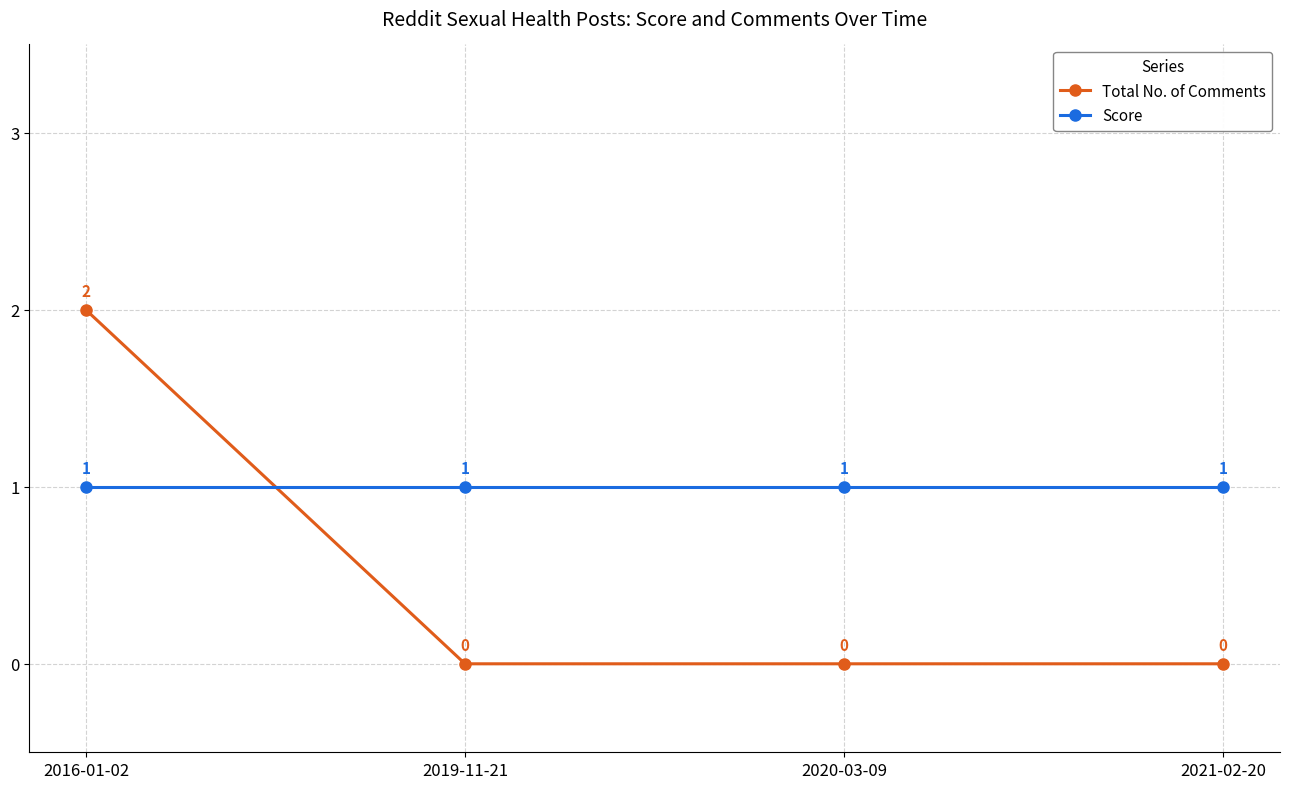

What is the difference between the highest and lowest values at 2016-01-02?

1